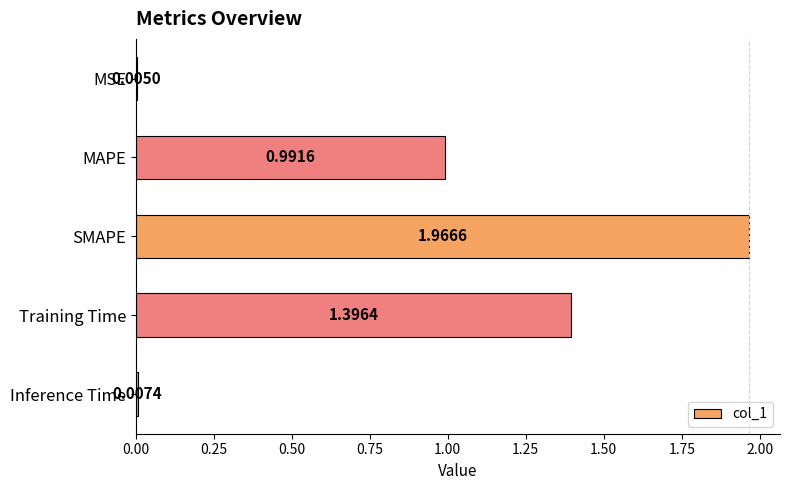

Which label corresponds to the largest value in the chart?

SMAPE